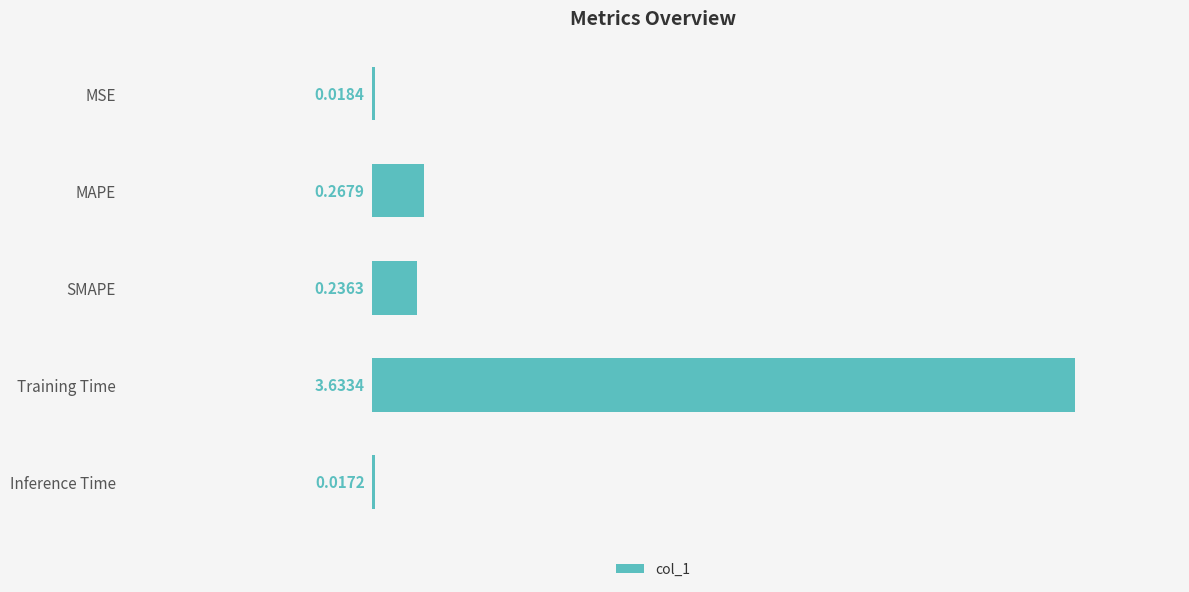

Rank the categories by value from lowest to highest.

Inference Time, MSE, SMAPE, MAPE, Training Time